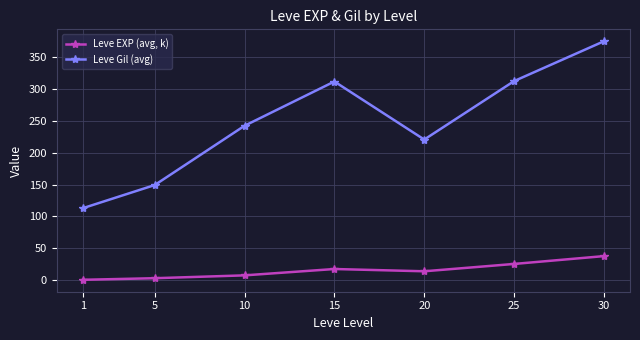

The Leve Gil (avg) series shows 312.7 at 25. True or false?

True